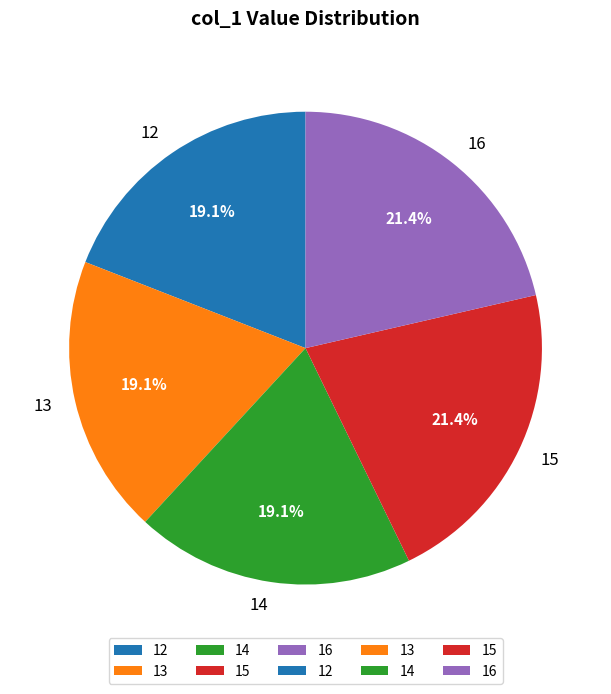

Does 16 represent more than half of the total?

No